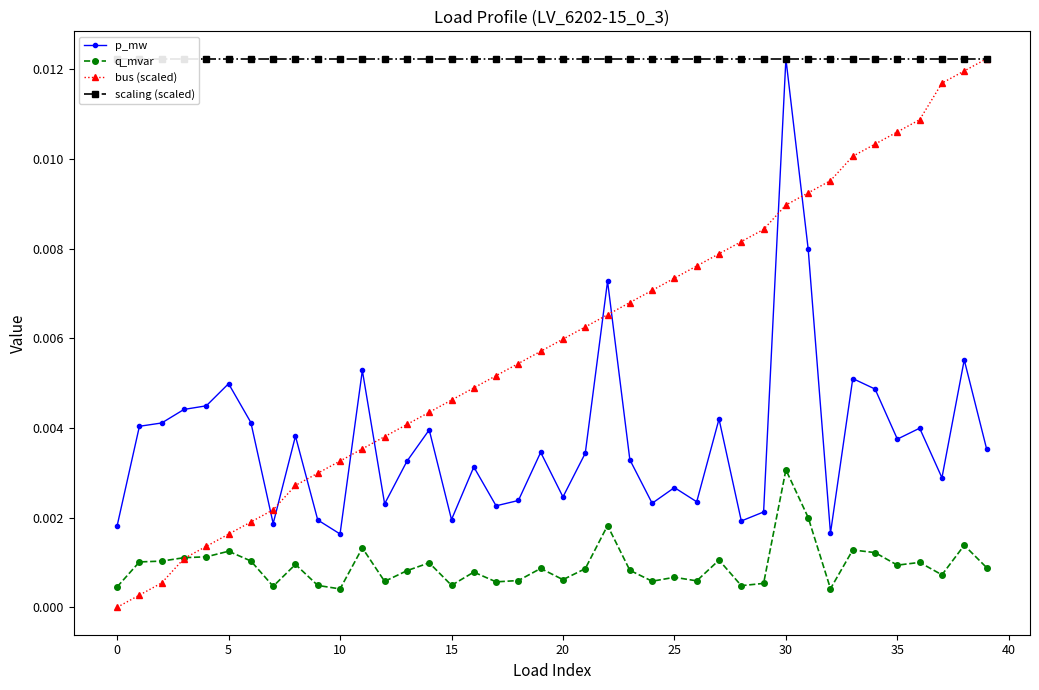

How many positive values does the bus (scaled) series have?

39